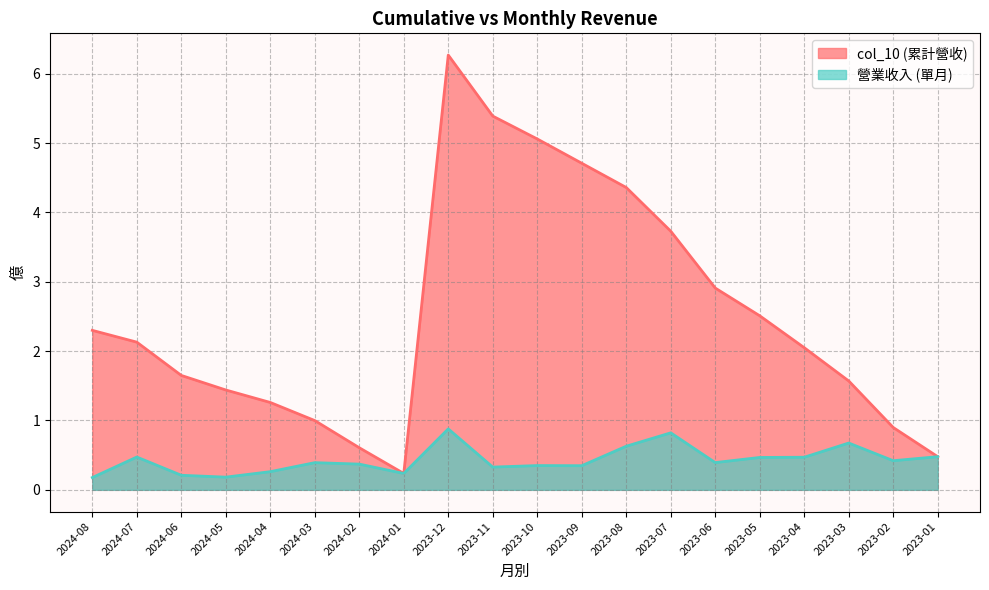

What is the minimum value for col_10?

0.2